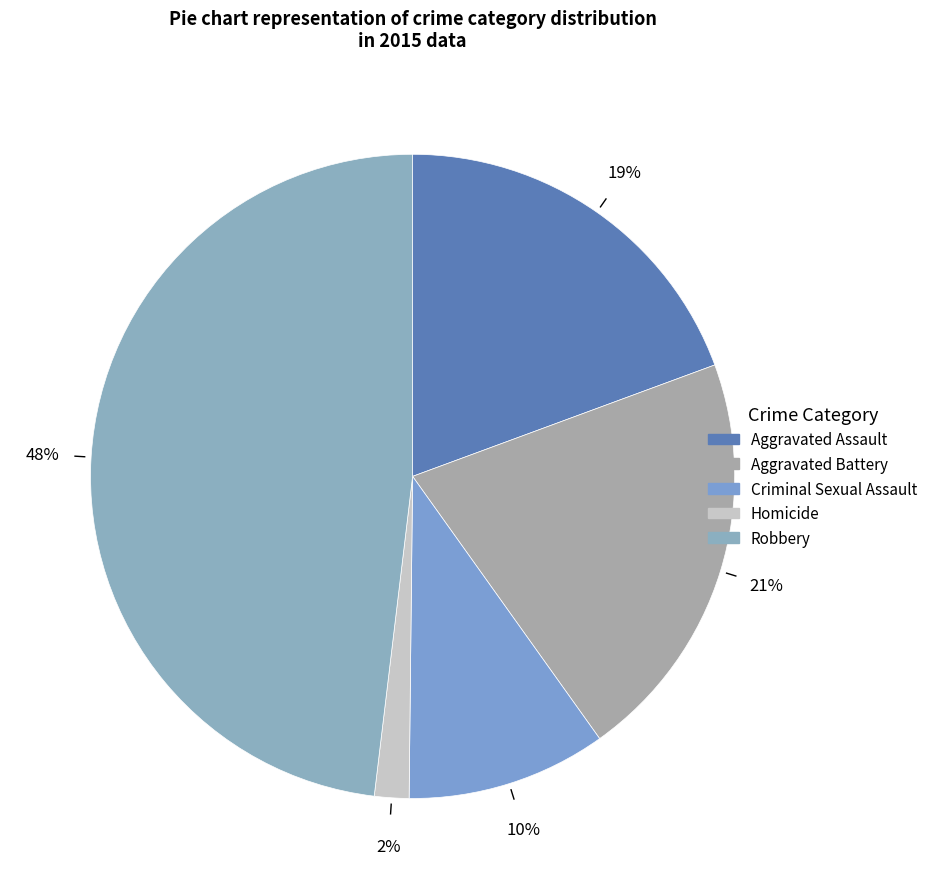

What is the smallest slice in the pie chart?

Homicide